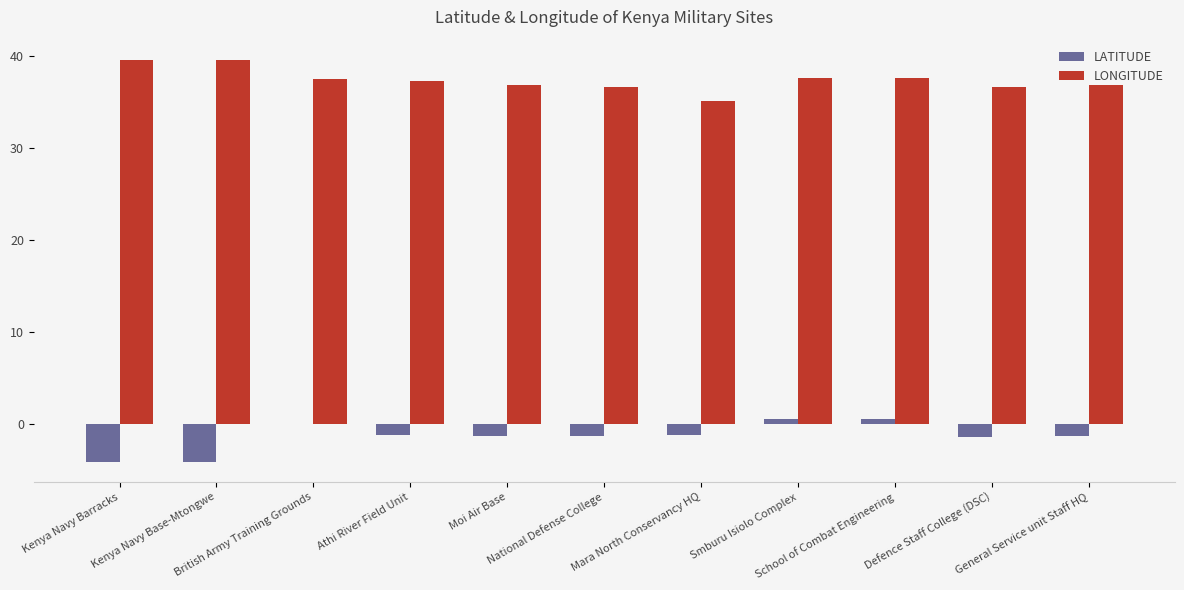

What is the maximum value for LONGITUDE?

39.6